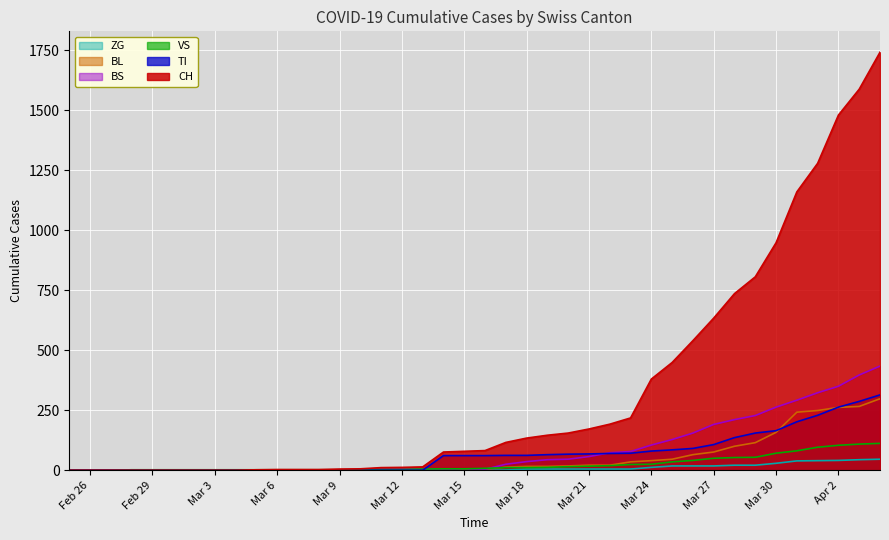

Reading left to right, transcribe all the data shown in this chart.

CH: 0	0	0	0	0	0	0	0	0	2	3	3	3	5	6	11	12	14	76	79	82	116	134	146	155	172	192	218	380	449	540	634	736	806	948	1160	1279	1480	1588	1742
TI: 0	0	0	0	0	0	0	0	0	0	0	0	0	0	0	0	0	0	61	61	61	62	62	65	67	68	70	71	80	85	91	107	136	155	165	202	229	263	287	314
VS: 0	0	0	2	2	2	2	2	2	2	2	2	2	2	2	3	3	5	6	6	8	11	11	12	15	17	19	24	25	35	41	50	53	54	71	81	96	104	109	112
BL: 0	0	0	0	0	0	0	0	0	0	0	0	0	1	2	2	2	2	2	5	5	13	16	16	18	21	21	35	40	46	65	76	100	115	158	242	249	262	266	298
BS: 0	0	0	0	0	0	0	0	0	0	0	0	0	0	0	4	4	4	4	0	4	25	36	44	46	57	73	78	105	128	155	191	211	228	263	292	323	350	397	434
ZG: 0	0	0	0	0	0	0	0	0	0	0	0	0	0	0	0	0	0	0	0	0	1	5	5	5	5	5	5	12	18	18	18	21	21	29	39	40	41	44	46